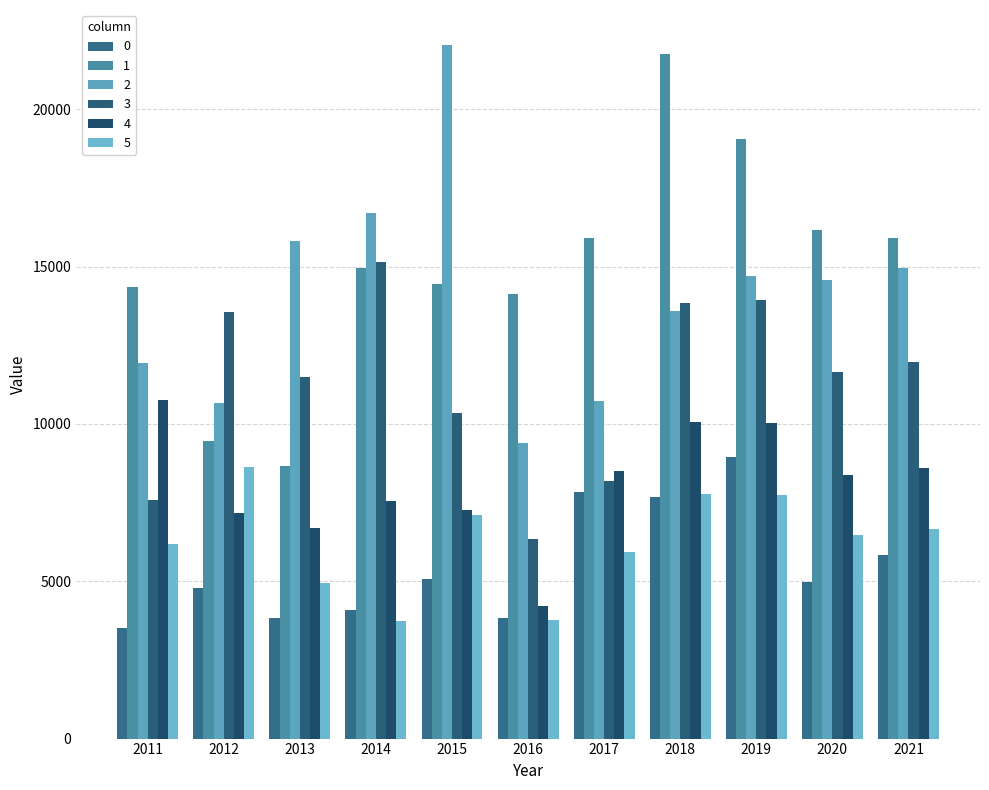

Are the bars horizontal?

No